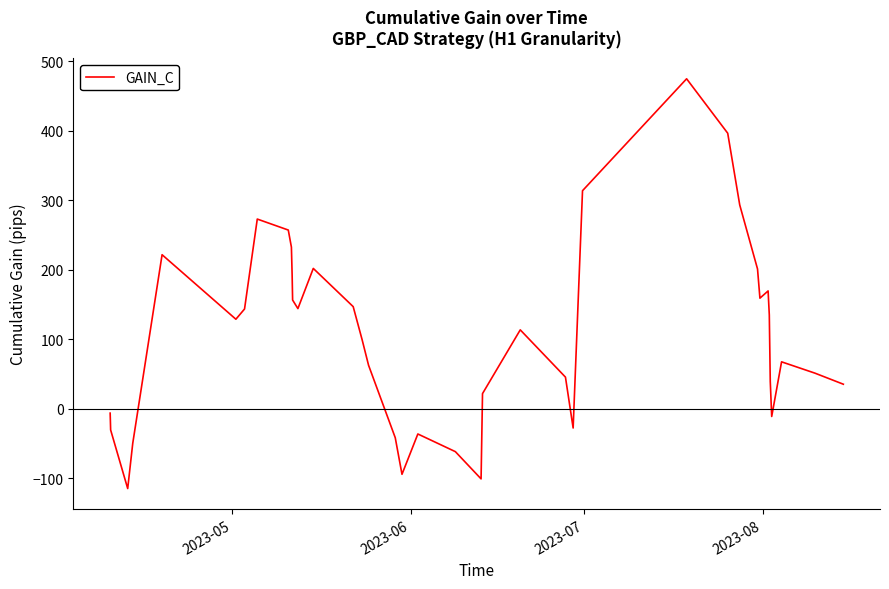

What is the minimum value shown in the chart?

-115.1